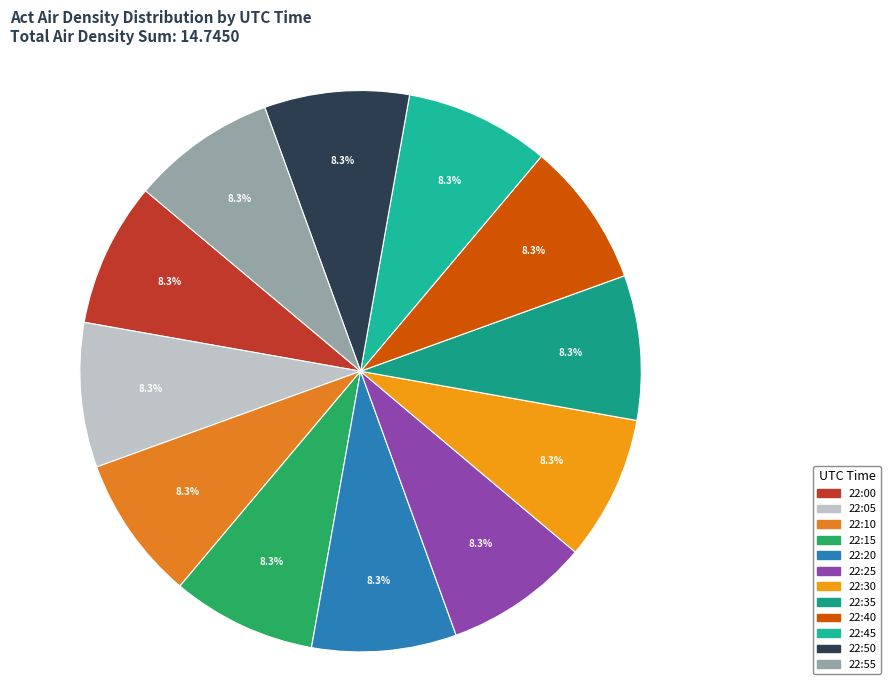

How much of the chart is everything except 22:15?

91.7%